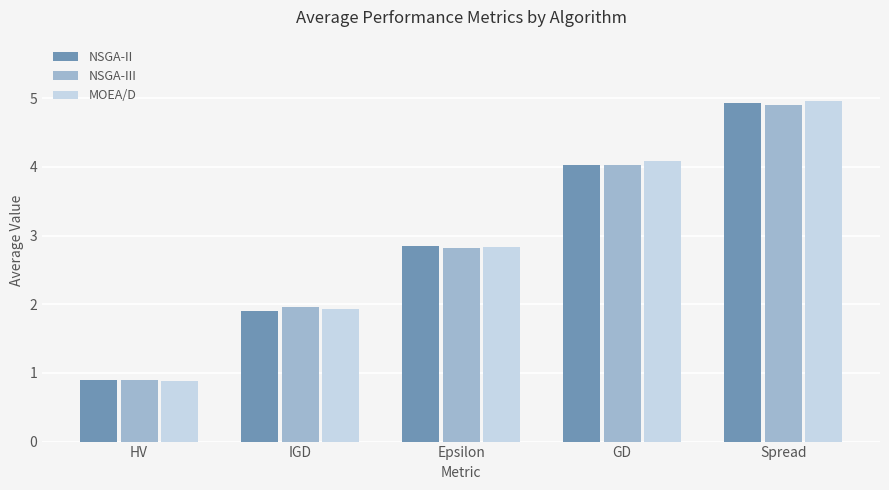

What is the label of the 2nd bar from the right?

GD